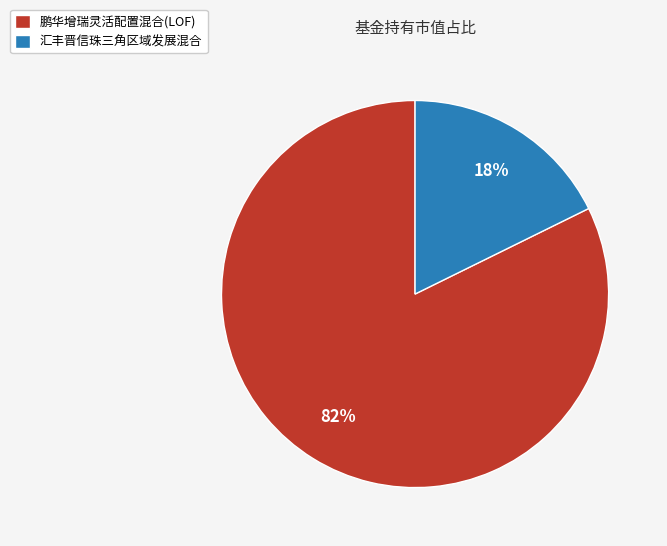

To the nearest percent, what portion does 汇丰晋信珠三角区域发展混合 represent?

18%